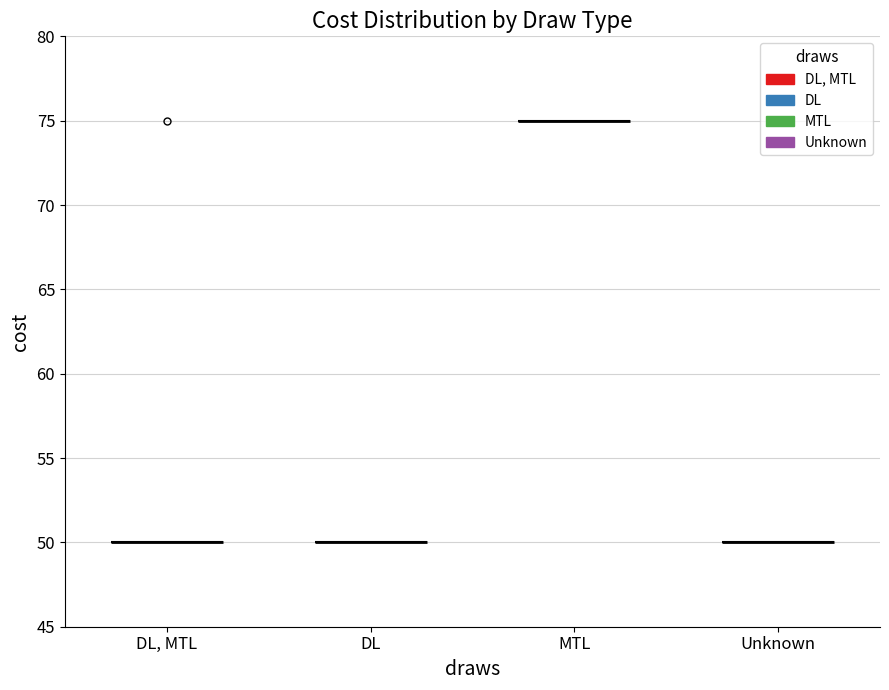

Between Gold Edition,DL, MTL and Canna Cotton,DL, which is larger?

Gold Edition,DL, MTL